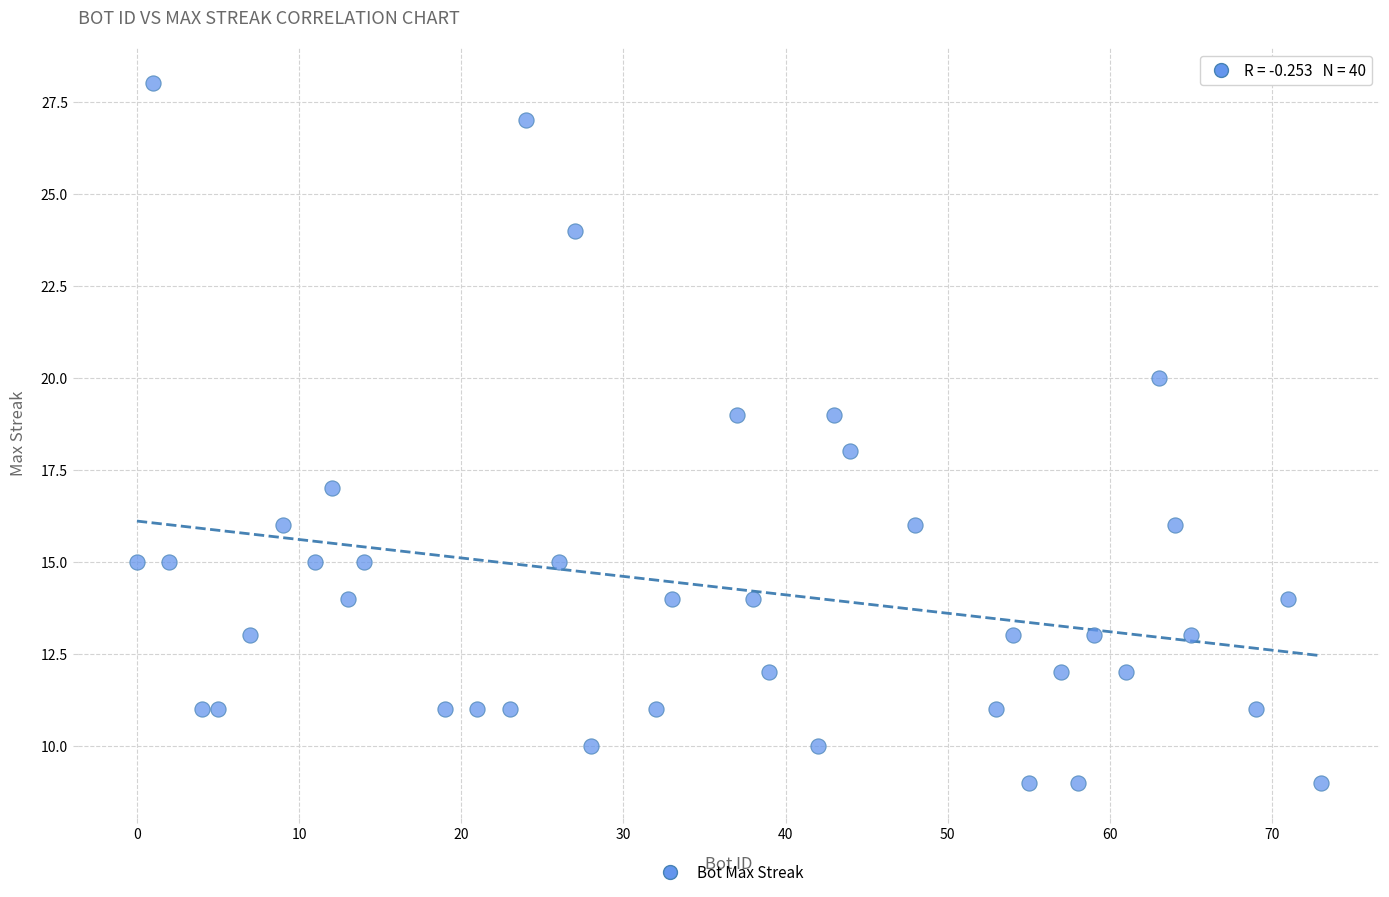

What is the range of Y values (max minus min)?

19